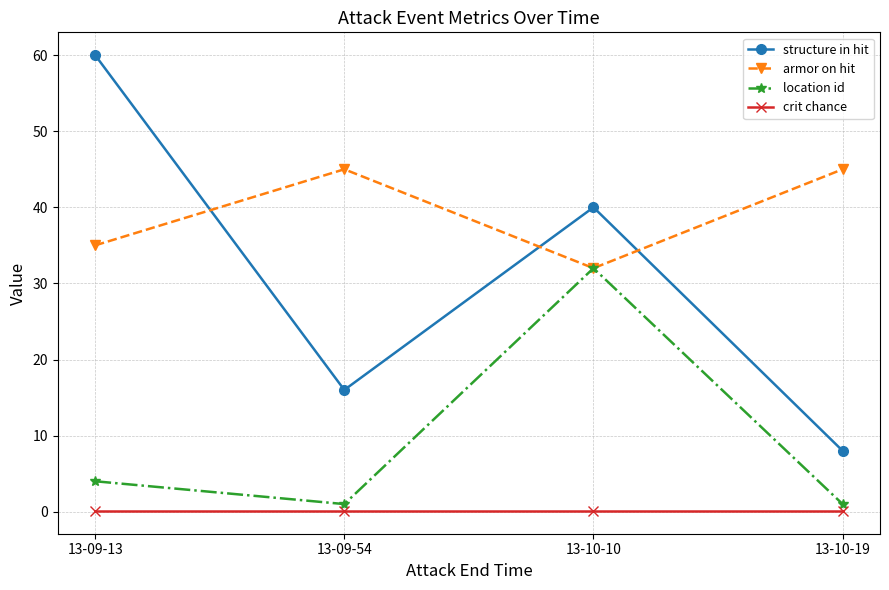

Rank the categories by structure in hit value from highest to lowest.

13-09-13, 13-10-10, 13-09-54, 13-10-19